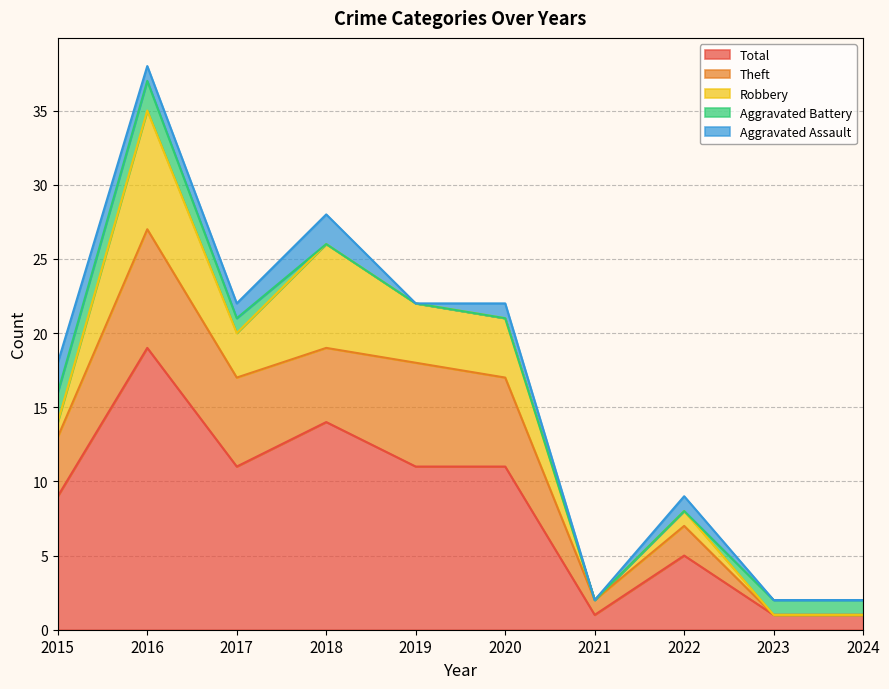

Does the chart display data point markers on the line(s)?

No